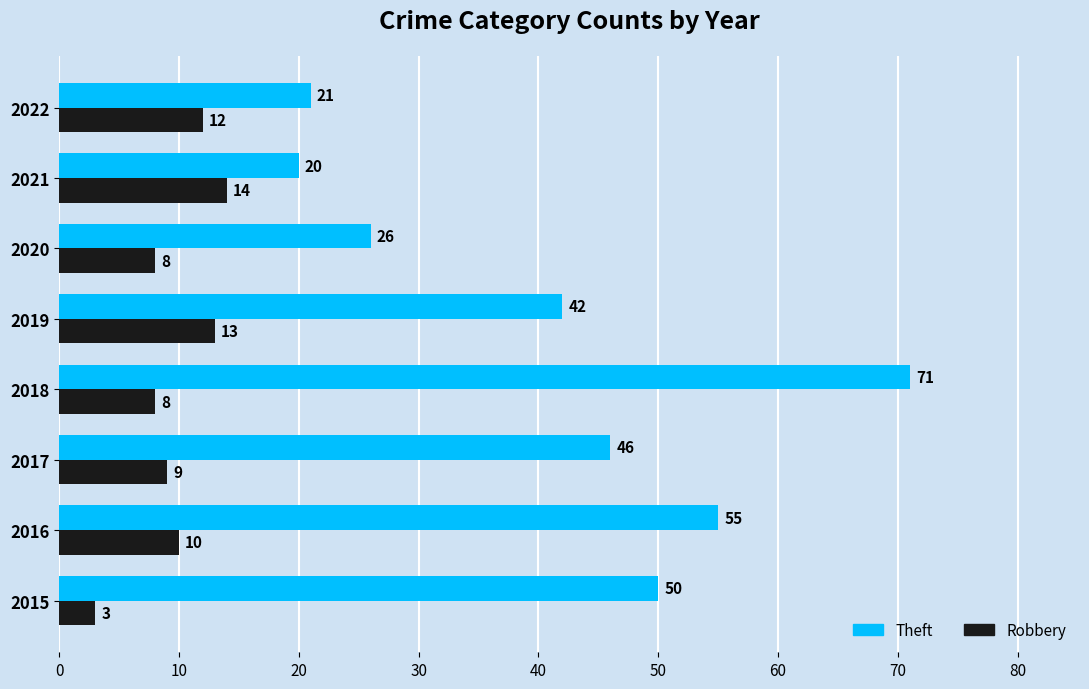

Which series has the largest total across all categories?

Theft